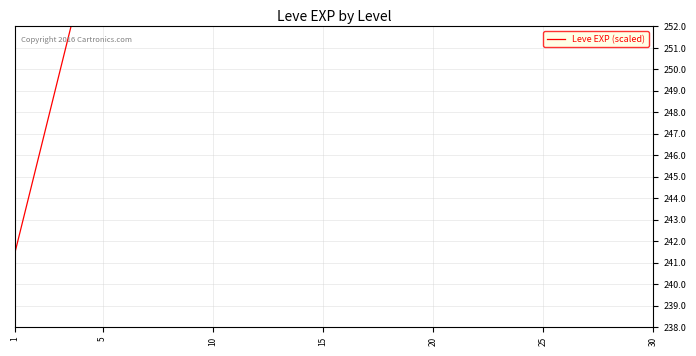

Reading left to right, what are all the values shown in this chart?

241.4	257.9	287.5	353.6	330.0	406.4	488.0